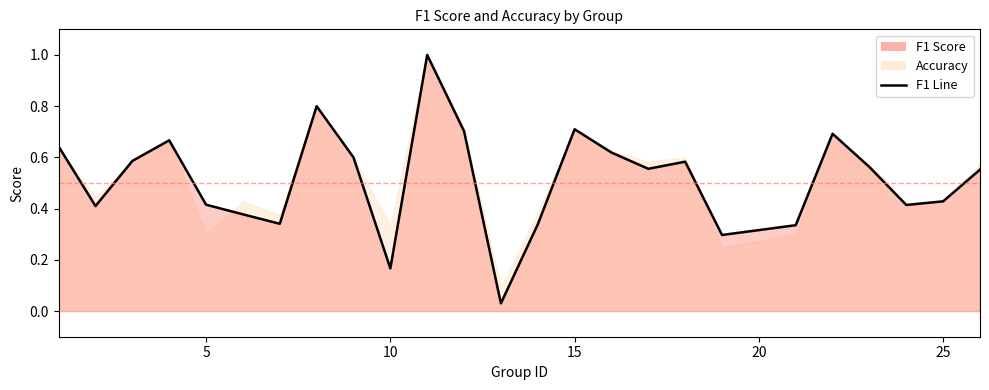

What is the difference between the second highest and minimum values?

0.8